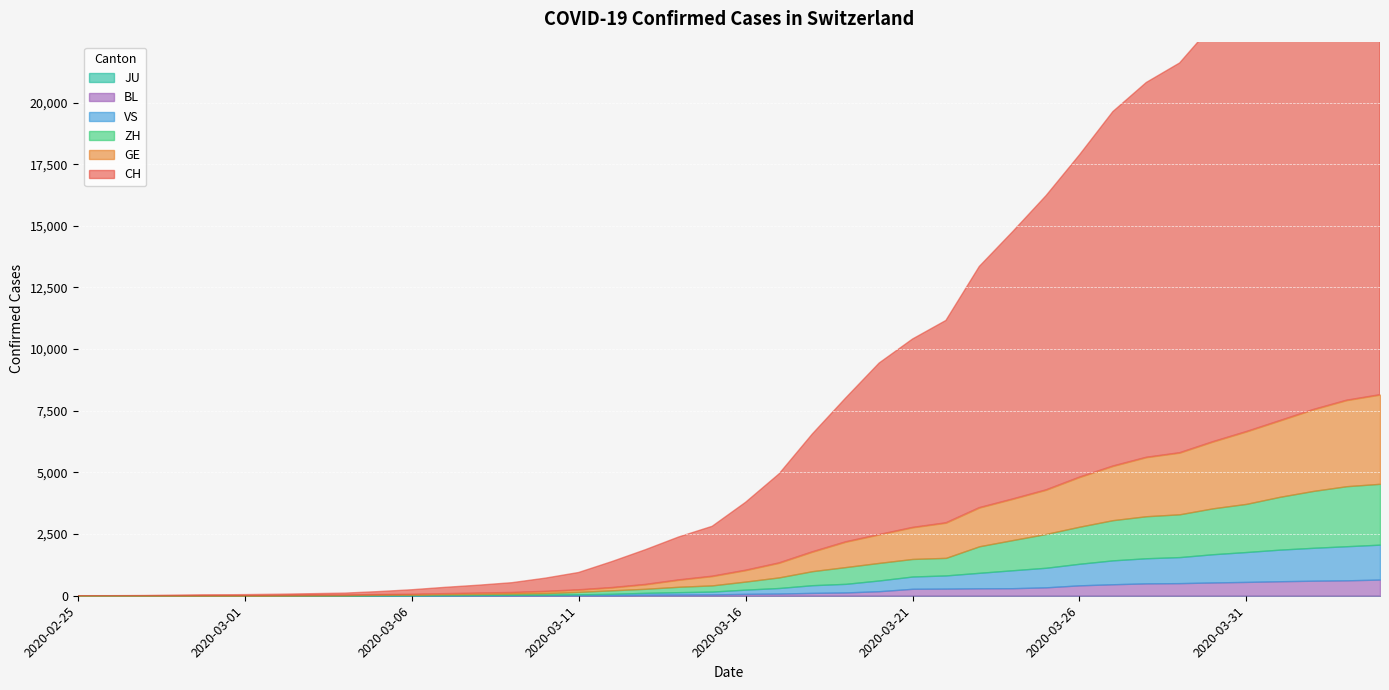

Reading left to right, extract all data points from this chart.

CH: 2020-02-25=1	2020-02-26=2	2020-02-27=6	2020-02-28=13	2020-02-29=20	2020-03-01=27	2020-03-02=38	2020-03-03=54	2020-03-04=74	2020-03-05=118	2020-03-06=182	2020-03-07=254	2020-03-08=318	2020-03-09=395	2020-03-10=533	2020-03-11=701	2020-03-12=1053	2020-03-13=1407	2020-03-14=1740	2020-03-15=2022	2020-03-16=2753	2020-03-17=3606	2020-03-18=4778	2020-03-19=5833	2020-03-20=6953	2020-03-21=7638	2020-03-22=8205	2020-03-23=9779	2020-03-24=10839	2020-03-25=11931	2020-03-26=13067	2020-03-27=14371	2020-03-28=15196	2020-03-29=15804	2020-03-30=16908	2020-03-31=17851	2020-04-01=18869	2020-04-02=19912	2020-04-03=20841	2020-04-04=21398
GE: 2020-02-25=0	2020-02-26=1	2020-02-27=1	2020-02-28=4	2020-02-29=6	2020-03-01=8	2020-03-02=8	2020-03-03=11	2020-03-04=11	2020-03-05=15	2020-03-06=19	2020-03-07=30	2020-03-08=38	2020-03-09=47	2020-03-10=73	2020-03-11=84	2020-03-12=114	2020-03-13=178	2020-03-14=281	2020-03-15=374	2020-03-16=461	2020-03-17=588	2020-03-18=786	2020-03-19=1026	2020-03-20=1151	2020-03-21=1280	2020-03-22=1423	2020-03-23=1568	2020-03-24=1668	2020-03-25=1789	2020-03-26=2011	2020-03-27=2196	2020-03-28=2392	2020-03-29=2498	2020-03-30=2705	2020-03-31=2934	2020-04-01=3091	2020-04-02=3302	2020-04-03=3488	2020-04-04=3615
ZH: 2020-02-25=1	2020-02-26=0	2020-02-27=2	2020-02-28=2	2020-02-29=6	2020-03-01=7	2020-03-02=11	2020-03-03=14	2020-03-04=16	2020-03-05=24	2020-03-06=30	2020-03-07=35	2020-03-08=41	2020-03-09=50	2020-03-10=63	2020-03-11=102	2020-03-12=141	2020-03-13=164	2020-03-14=219	2020-03-15=251	2020-03-16=327	2020-03-17=430	2020-03-18=569	2020-03-19=680	2020-03-20=712	2020-03-21=712	2020-03-22=712	2020-03-23=1076	2020-03-24=1224	2020-03-25=1371	2020-03-26=1503	2020-03-27=1630	2020-03-28=1704	2020-03-29=1736	2020-03-30=1862	2020-03-31=1953	2020-04-01=2142	2020-04-02=2306	2020-04-03=2434	2020-04-04=2467
VS: 2020-02-25=0	2020-02-26=0	2020-02-27=0	2020-02-28=1	2020-02-29=1	2020-03-01=2	2020-03-02=3	2020-03-03=3	2020-03-04=4	2020-03-05=5	2020-03-06=6	2020-03-07=7	2020-03-08=12	2020-03-09=17	2020-03-10=22	2020-03-11=30	2020-03-12=53	2020-03-13=76	2020-03-14=98	2020-03-15=115	2020-03-16=172	2020-03-17=225	2020-03-18=312	2020-03-19=349	2020-03-20=436	2020-03-21=498	2020-03-22=535	2020-03-23=628	2020-03-24=728	2020-03-25=794	2020-03-26=875	2020-03-27=969	2020-03-28=1018	2020-03-29=1056	2020-03-30=1145	2020-03-31=1212	2020-04-01=1282	2020-04-02=1334	2020-04-03=1383	2020-04-04=1416
BL: 2020-02-25=0	2020-02-26=0	2020-02-27=0	2020-02-28=1	2020-02-29=2	2020-03-01=2	2020-03-02=2	2020-03-03=2	2020-03-04=2	2020-03-05=6	2020-03-06=6	2020-03-07=15	2020-03-08=19	2020-03-09=20	2020-03-10=22	2020-03-11=26	2020-03-12=26	2020-03-13=42	2020-03-14=47	2020-03-15=54	2020-03-16=76	2020-03-17=89	2020-03-18=116	2020-03-19=134	2020-03-20=184	2020-03-21=282	2020-03-22=289	2020-03-23=302	2020-03-24=306	2020-03-25=341	2020-03-26=422	2020-03-27=466	2020-03-28=502	2020-03-29=511	2020-03-30=539	2020-03-31=561	2020-04-01=588	2020-04-02=610	2020-04-03=625	2020-04-04=656
JU: 2020-02-25=0	2020-02-26=0	2020-02-27=0	2020-02-28=0	2020-02-29=0	2020-03-01=0	2020-03-02=0	2020-03-03=0	2020-03-04=0	2020-03-05=0	2020-03-06=0	2020-03-07=0	2020-03-08=0	2020-03-09=0	2020-03-10=0	2020-03-11=0	2020-03-12=0	2020-03-13=0	2020-03-14=0	2020-03-15=0	2020-03-16=0	2020-03-17=0	2020-03-18=0	2020-03-19=0	2020-03-20=0	2020-03-21=0	2020-03-22=0	2020-03-23=0	2020-03-24=0	2020-03-25=0	2020-03-26=0	2020-03-27=0	2020-03-28=0	2020-03-29=0	2020-03-30=0	2020-03-31=0	2020-04-01=0	2020-04-02=0	2020-04-03=0	2020-04-04=0